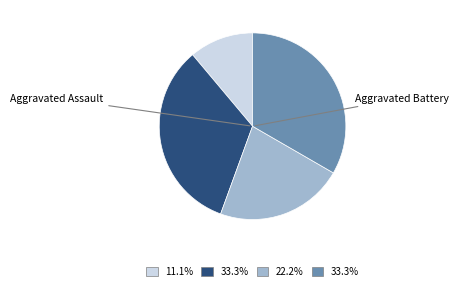

Does any single category account for the majority?

No